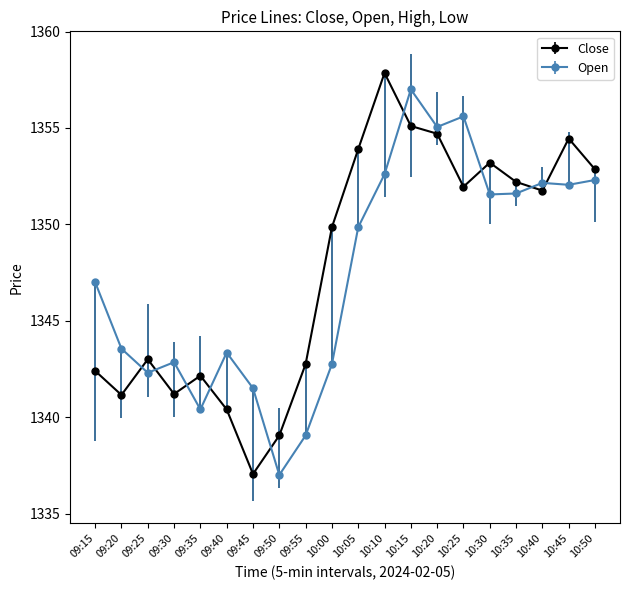

What is the spread (max minus min) of values at 10:00?

7.1